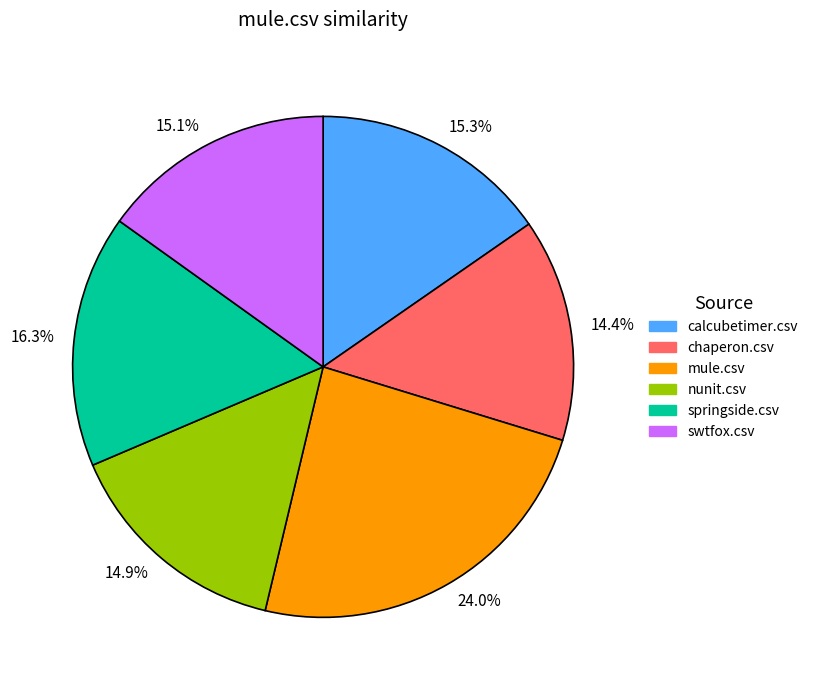

Is 24.0% the majority of the pie?

No